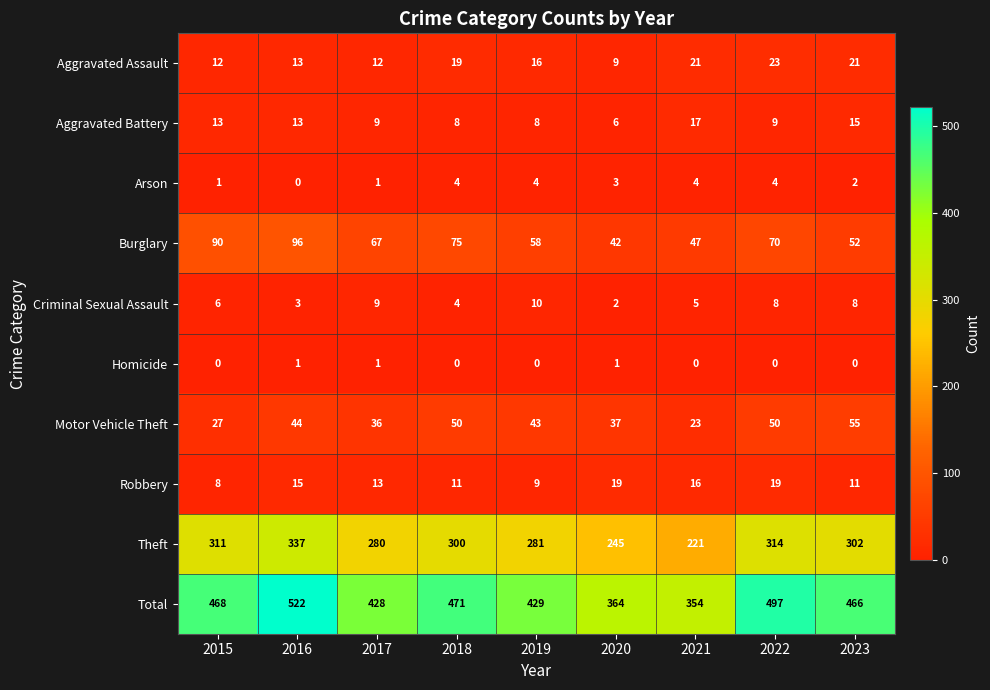

Which series has the widest spread of values?

Total